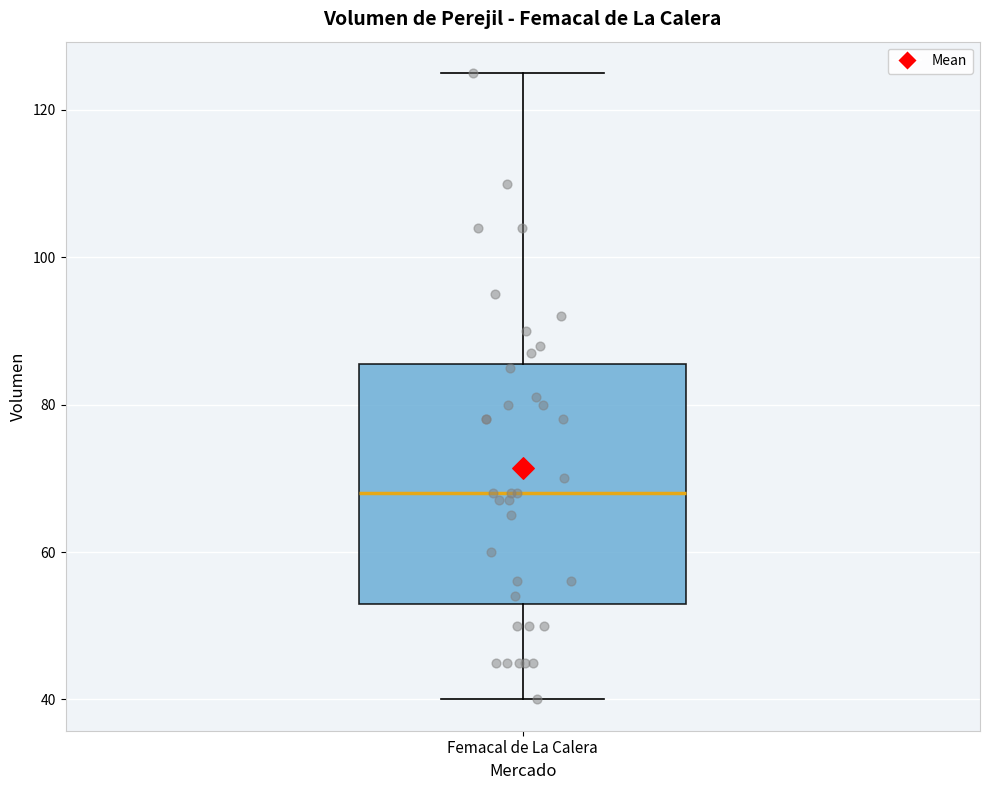

Read this box plot against the y-axis: the position of the median line, the range covered by the box, and the ends of both whiskers. The values are not printed on the chart, so give them approximately, as read against the axis.

median 68, box 54 to 86, whiskers 40 to 126